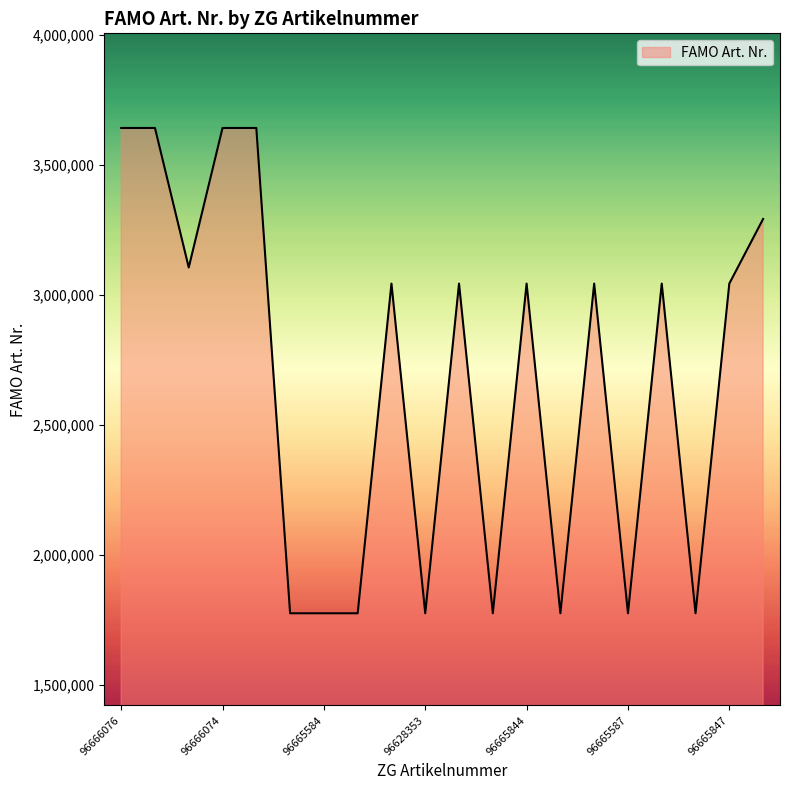

What is the difference between the maximum and minimum values?

1867782